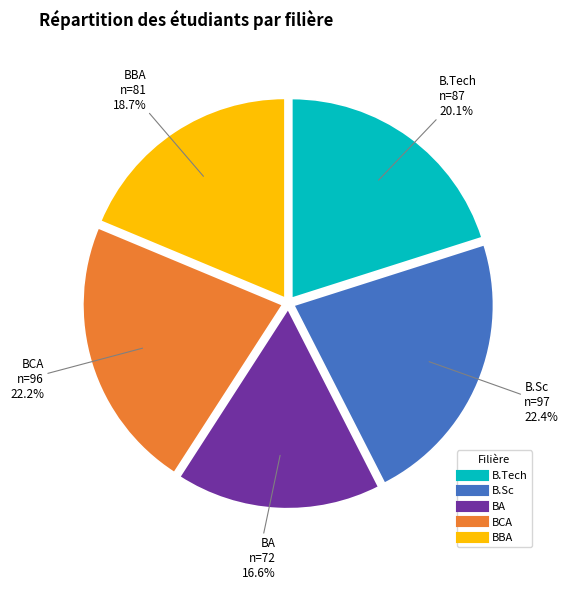

What is the total percentage of BBA and BCA?

40.9%